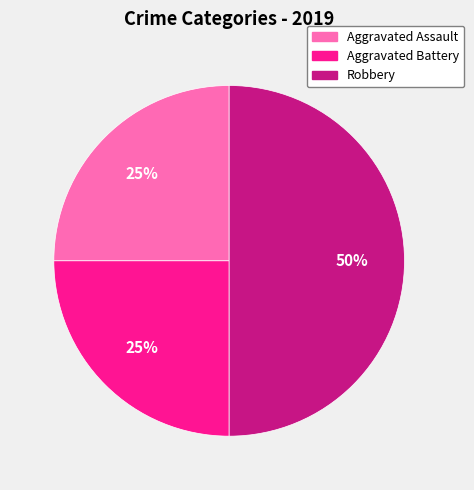

The Robbery slice represents 58% of the pie. True or false?

False